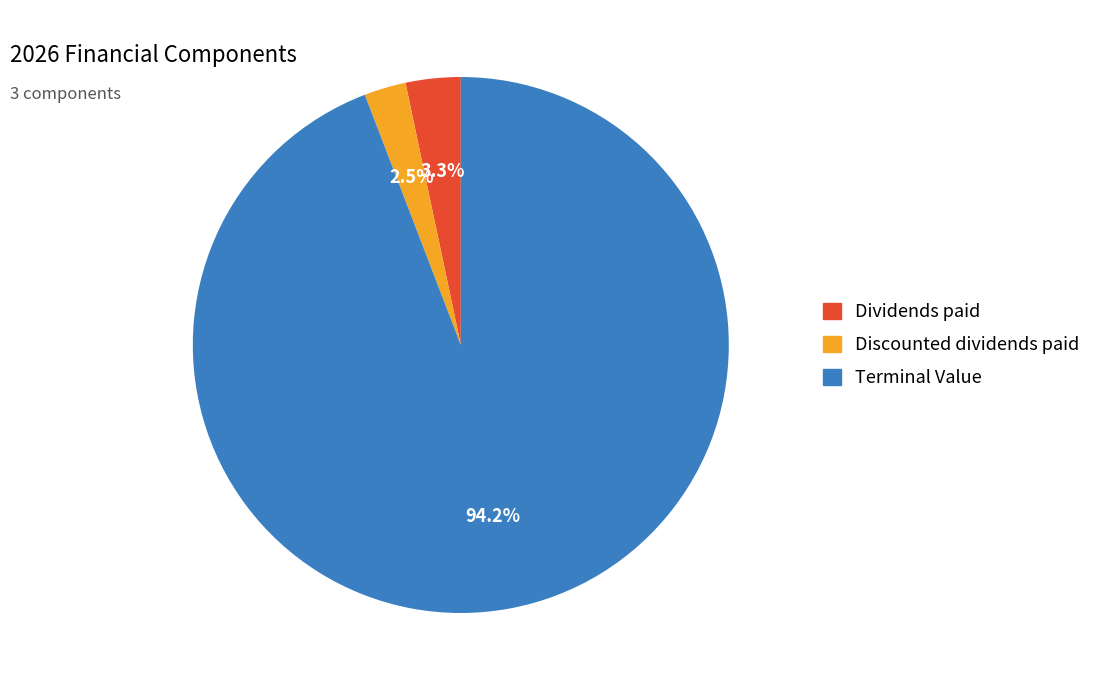

To the nearest percent, what is the difference between the largest and smallest slice percentages?

92%